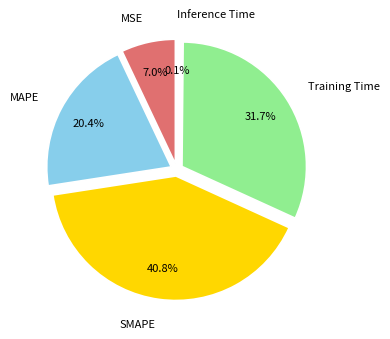

Approximately how many times larger is the value at SMAPE compared to Training Time?

1.3